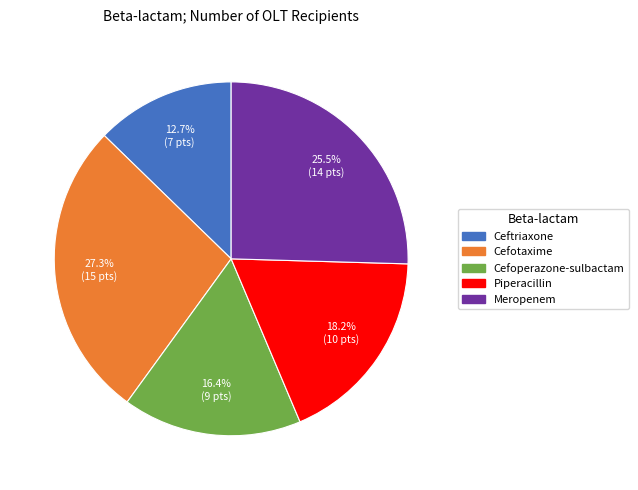

Count the number of slices in the pie.

5